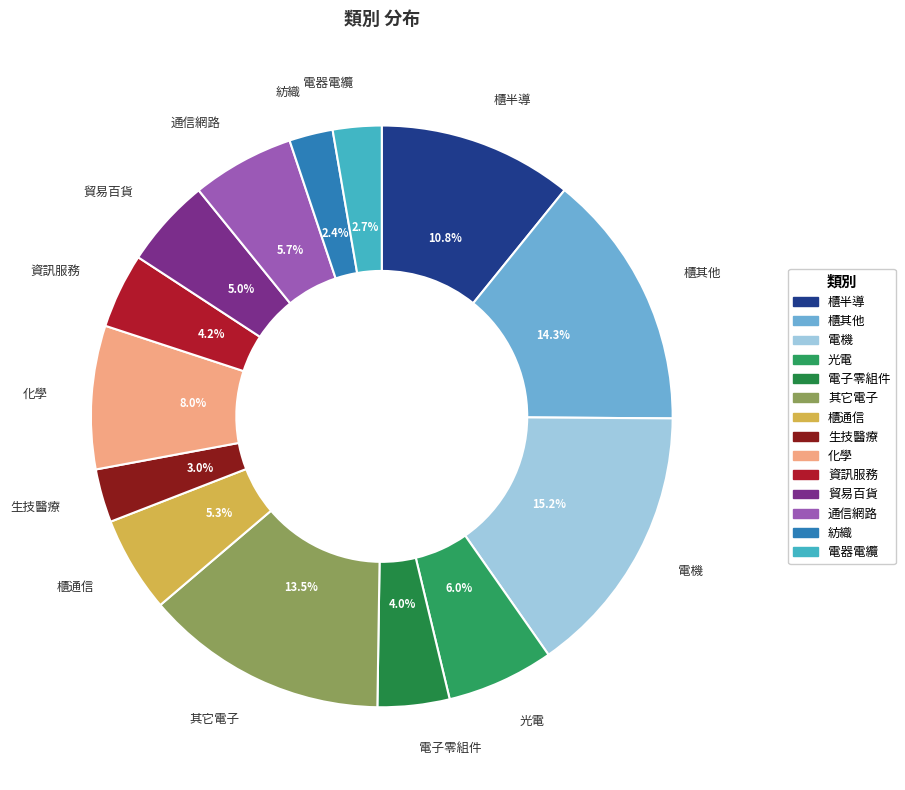

How much of the chart is everything except 通信網路?

94.3%